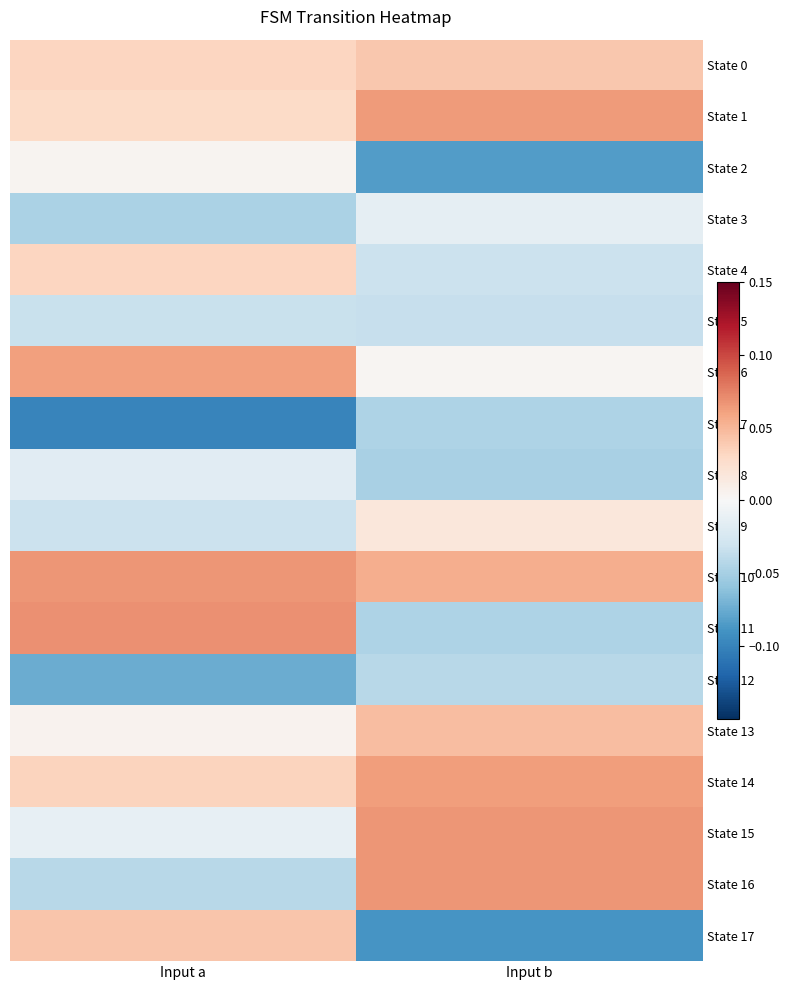

At Input a, list the series in order from smallest to largest.

State 7, State 12, State 3, State 16, State 5, State 9, State 8, State 15, State 2, State 13, State 1, State 0, State 4, State 14, State 17, State 6, State 10, State 11